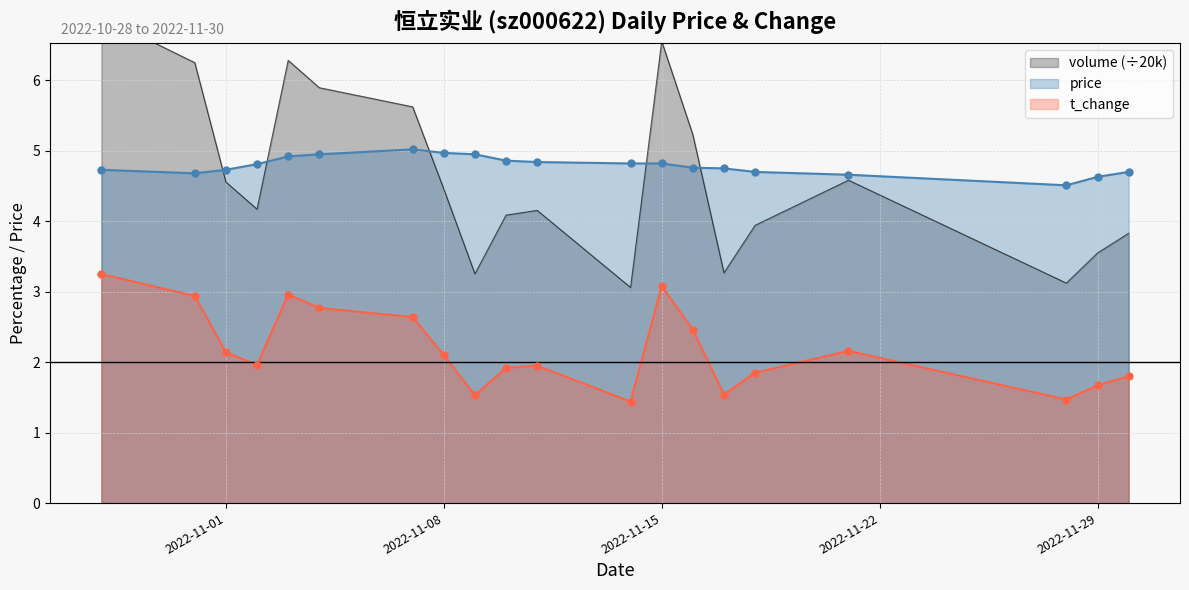

What are all the series names shown in the legend?

price, t_change